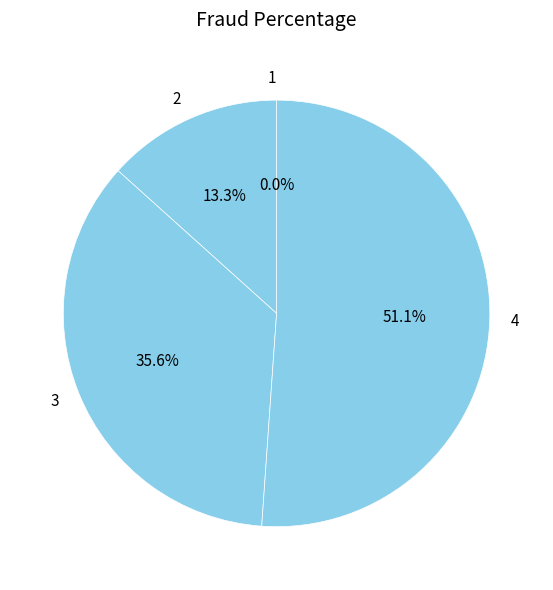

Does 1 represent more than half of the total?

No